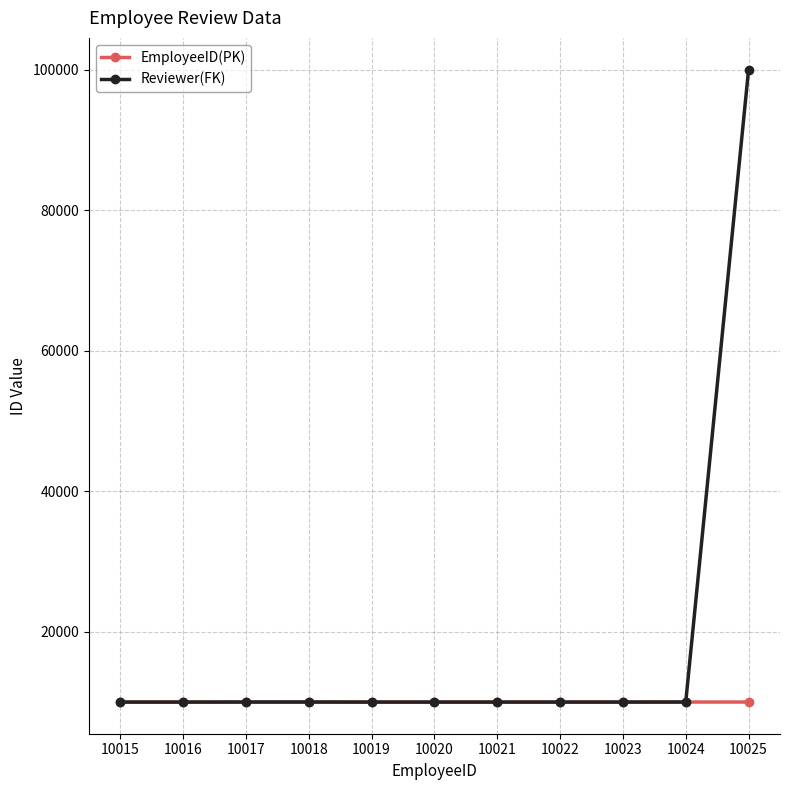

Which series changed the most between 10021 and 10025?

Reviewer(FK)